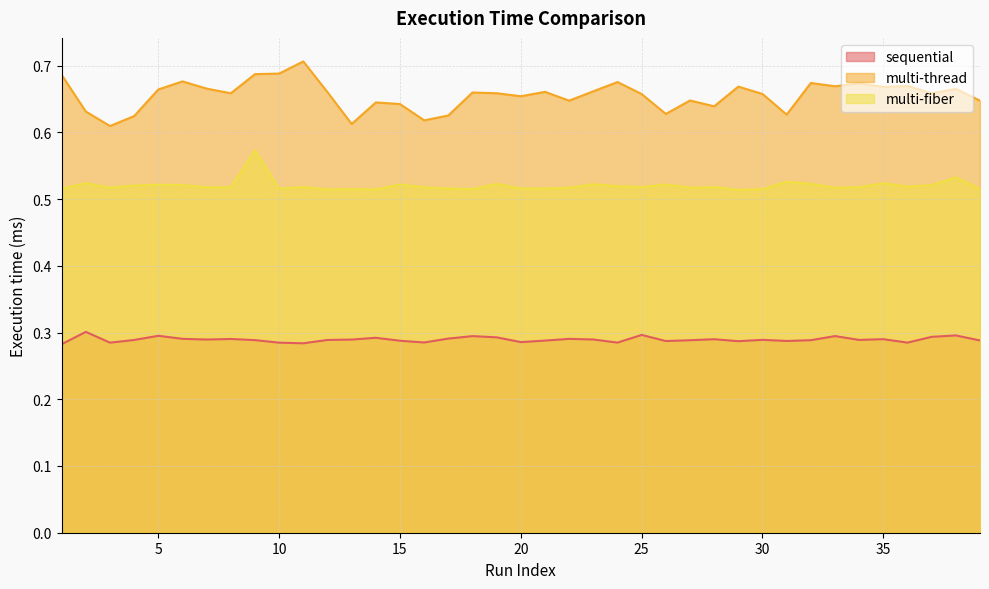

What are all the series names shown in the legend?

sequential, multi-thread, multi-fiber